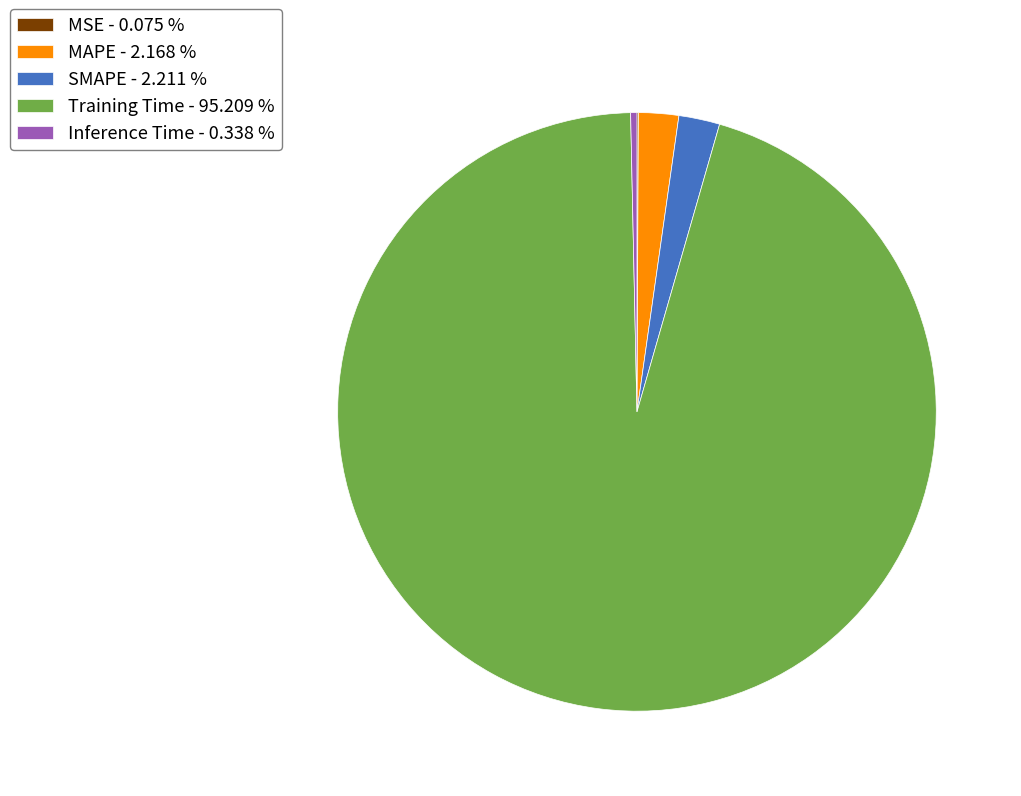

True or false: MAPE accounts for 2% of the total.

True